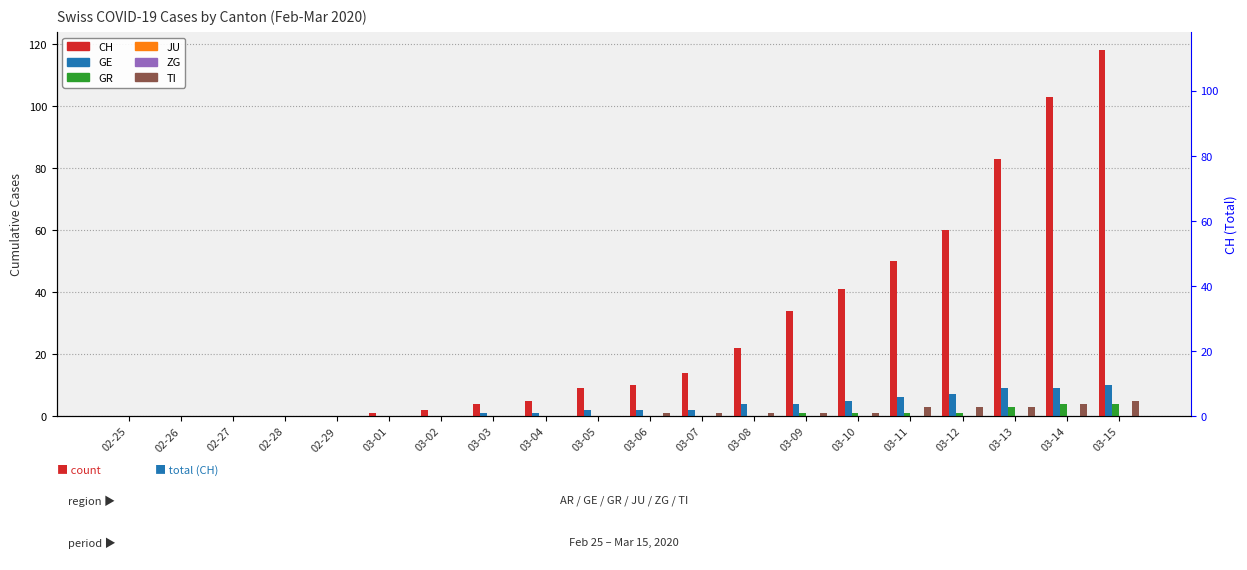

What is the value of the TI bar at the 11th from the left?

1